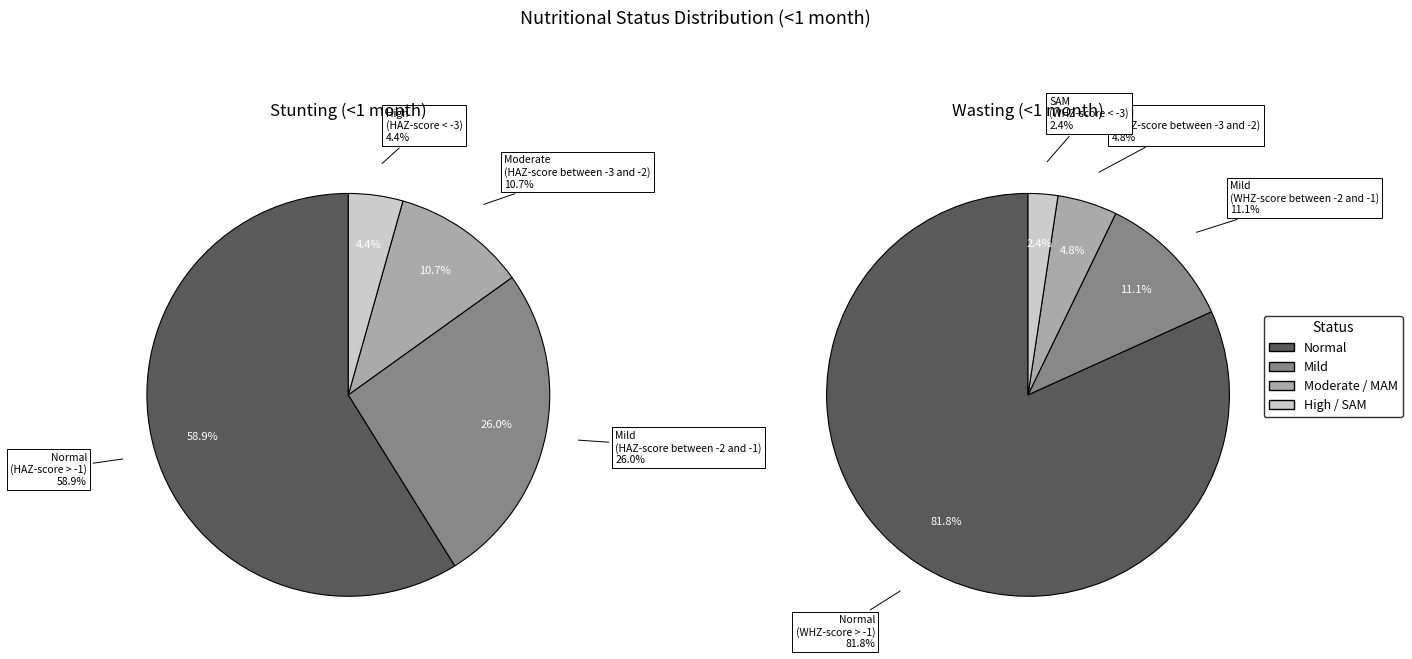

Is the sum of 3 and 1 greater than half?

No